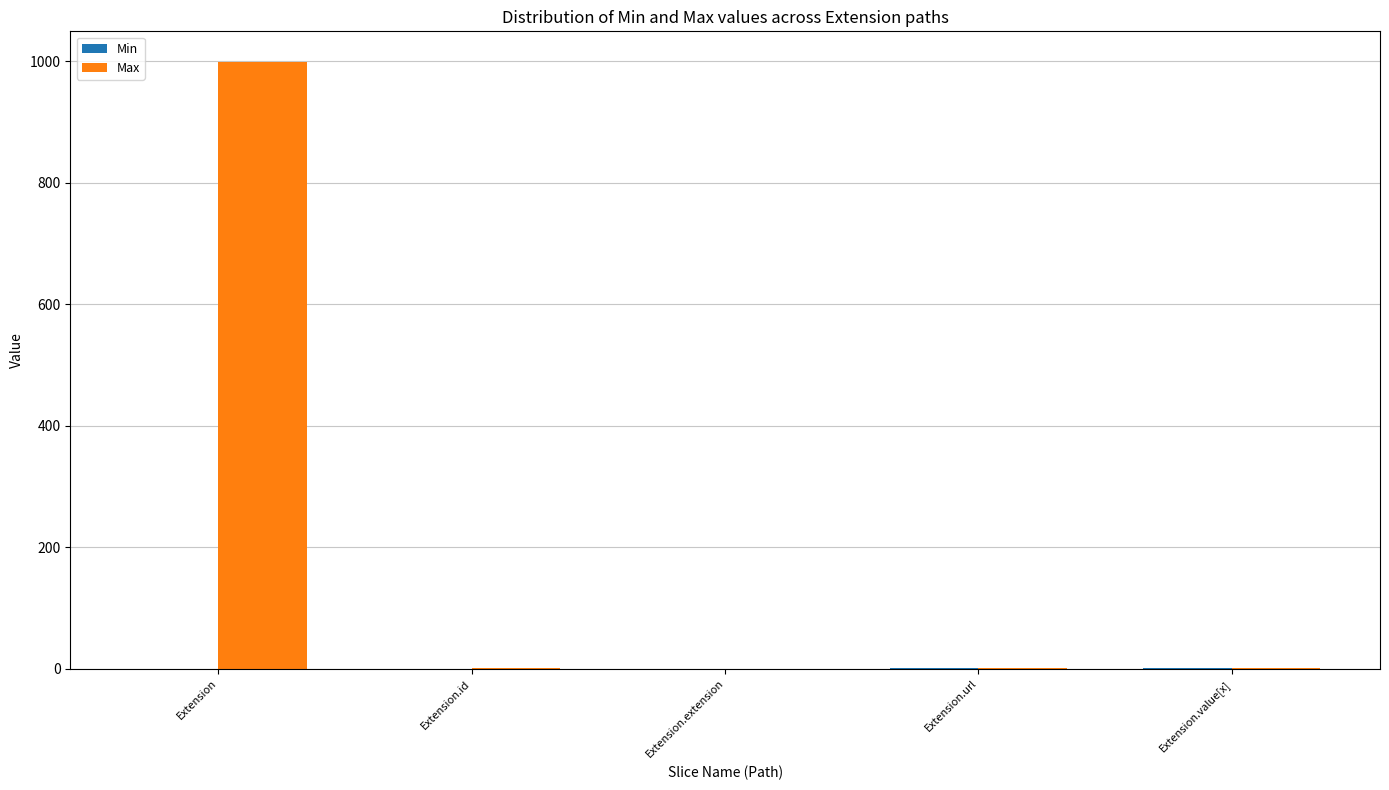

Which series has the largest total across all categories?

Max